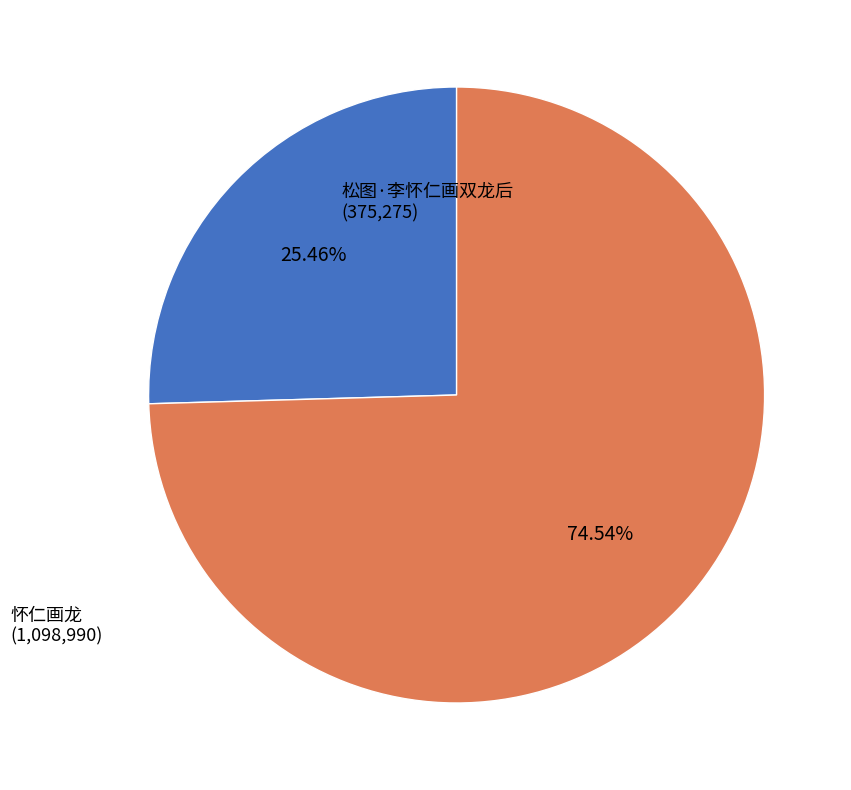

To the nearest percent, what percentage of the pie is 松图·李怀仁画双龙后?

25%